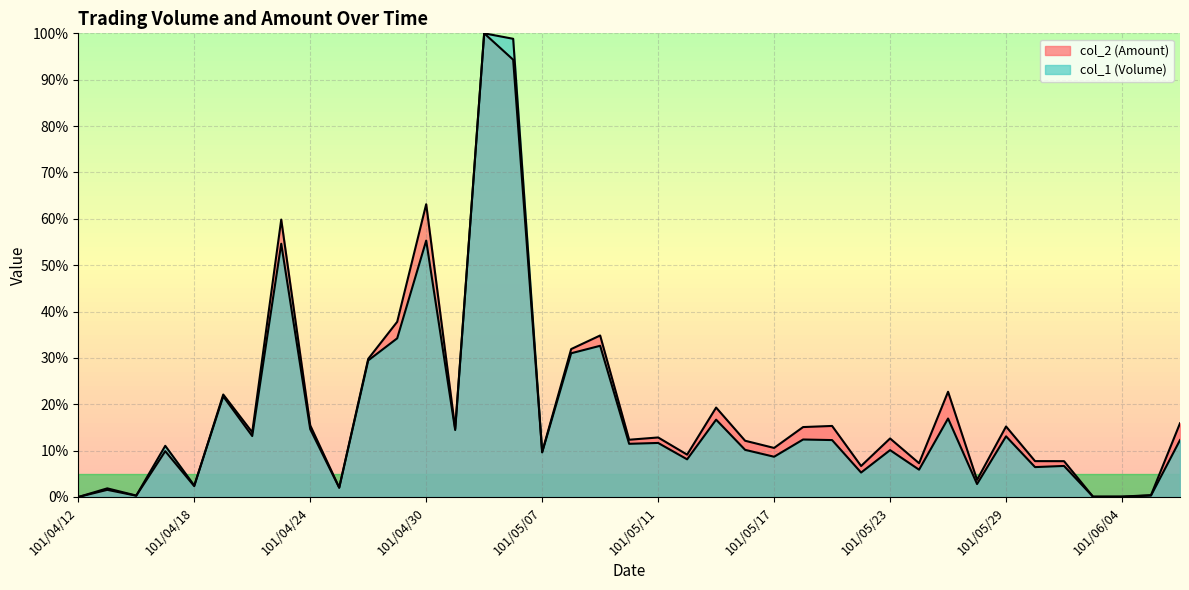

True or false: col_1 (Volume) has a value of 7.7 at 101/05/11.

False